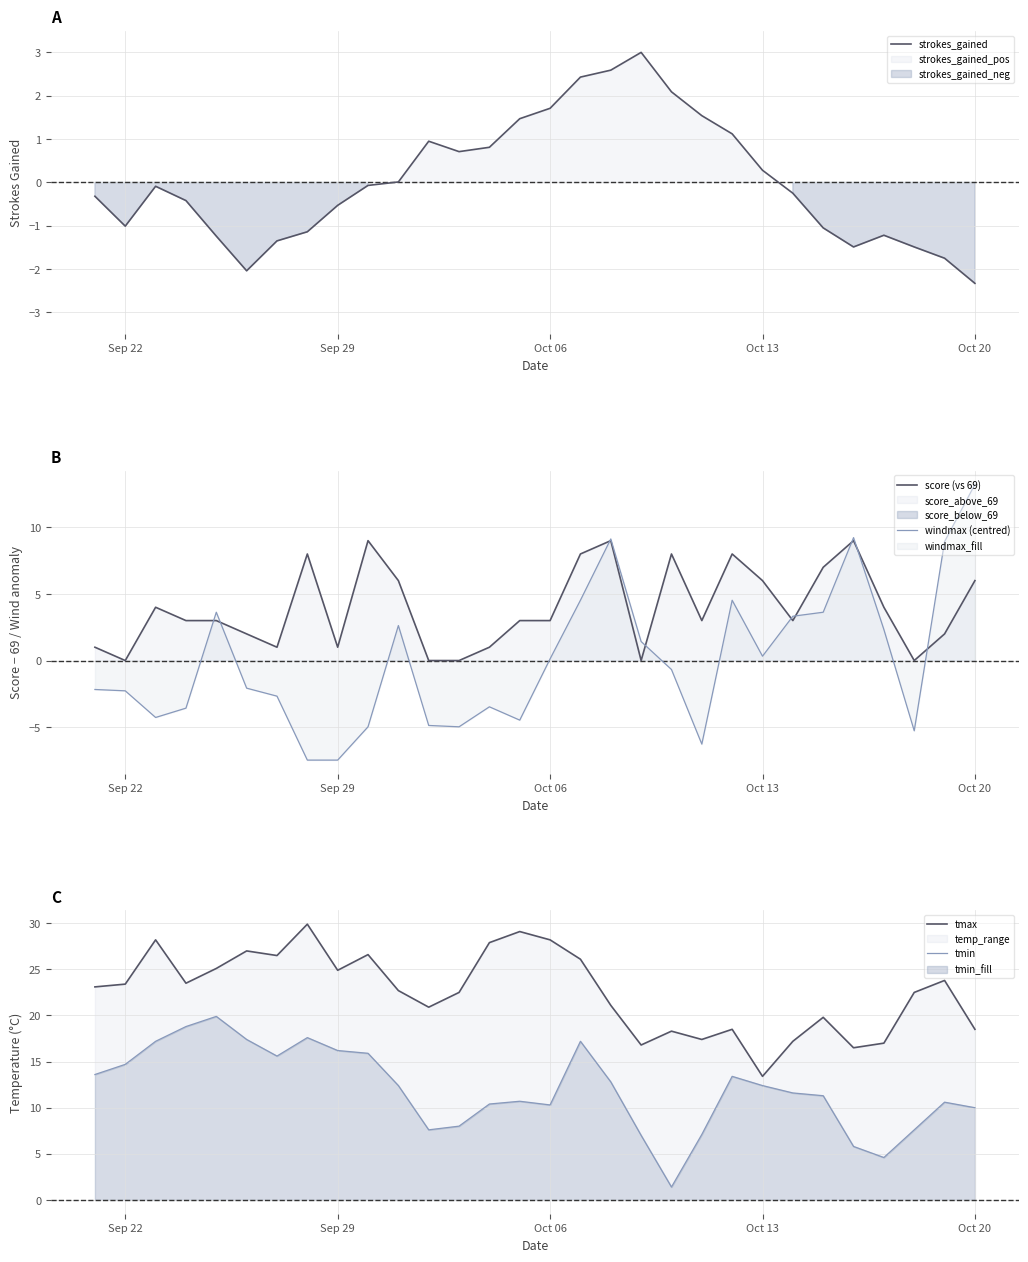

How many lines are shown in the chart?

5